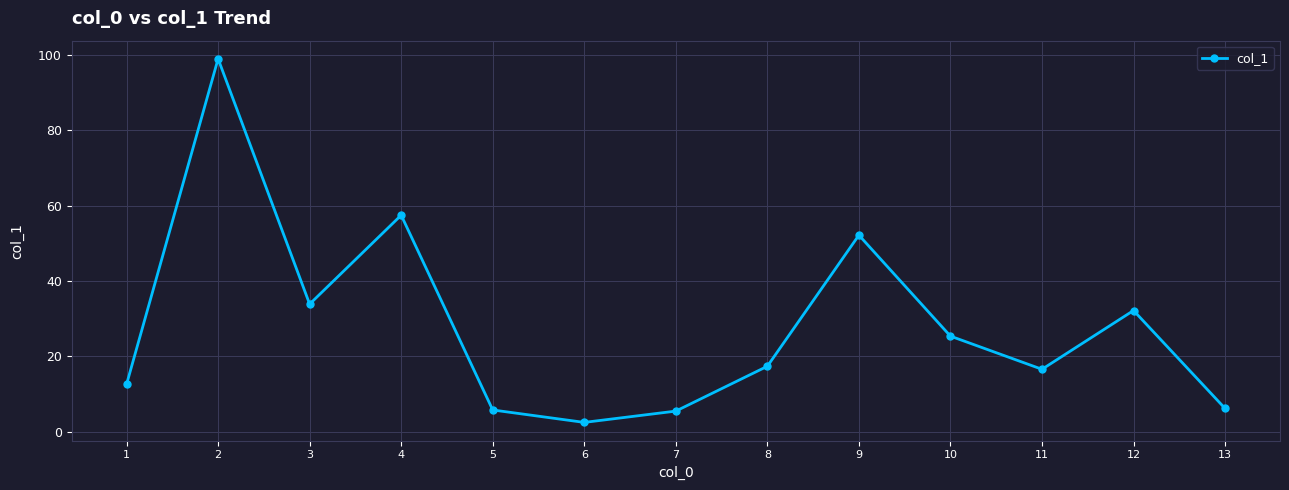

What is the change in value from 6 to 7?

+3.0